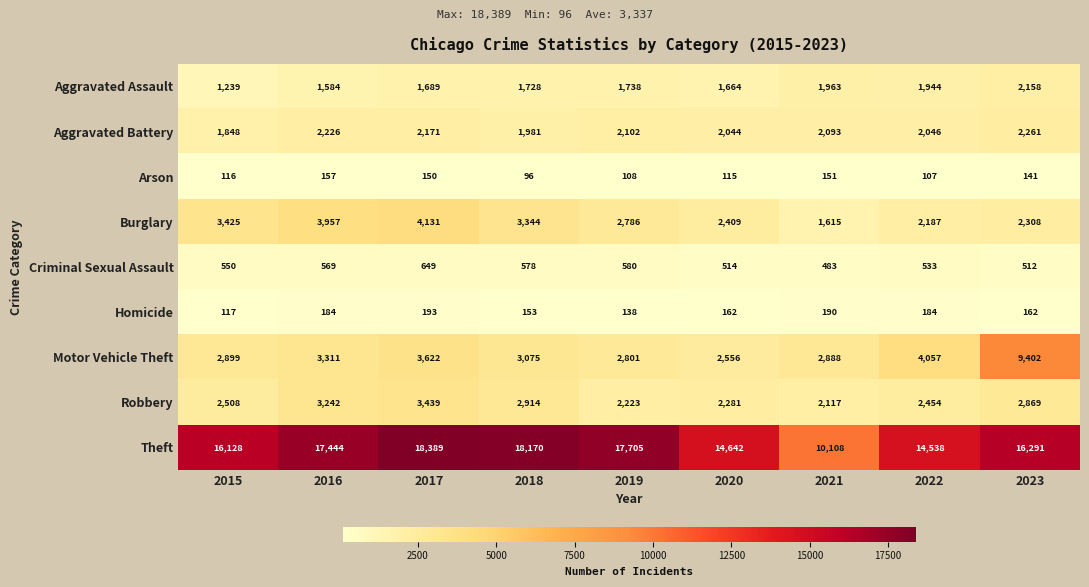

What is the average value of the Aggravated Assault series?

1745